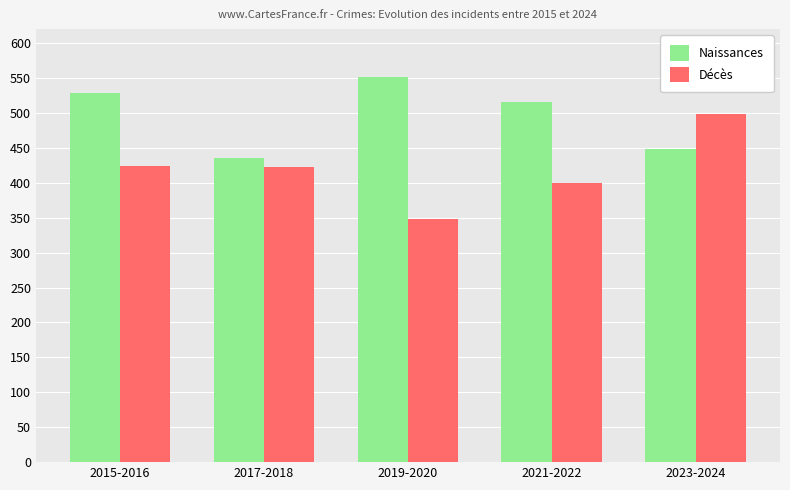

At which label is Naissances closest to 494?

2021-2022